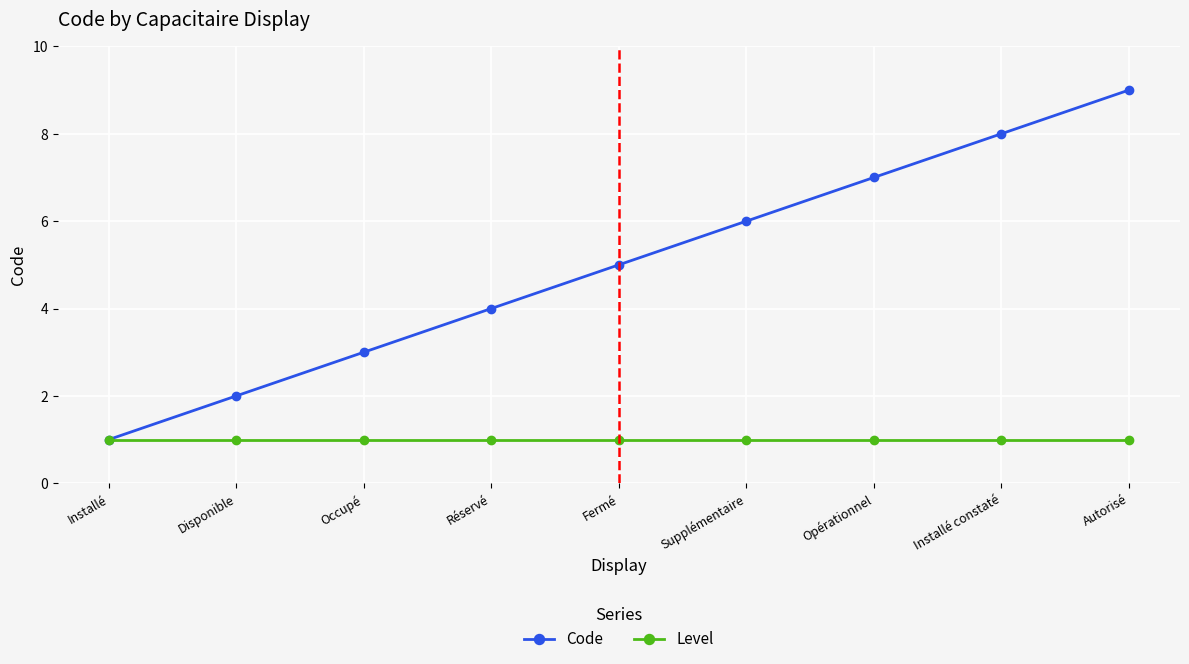

True or false: Code has more than 1 points higher than both neighbors.

False